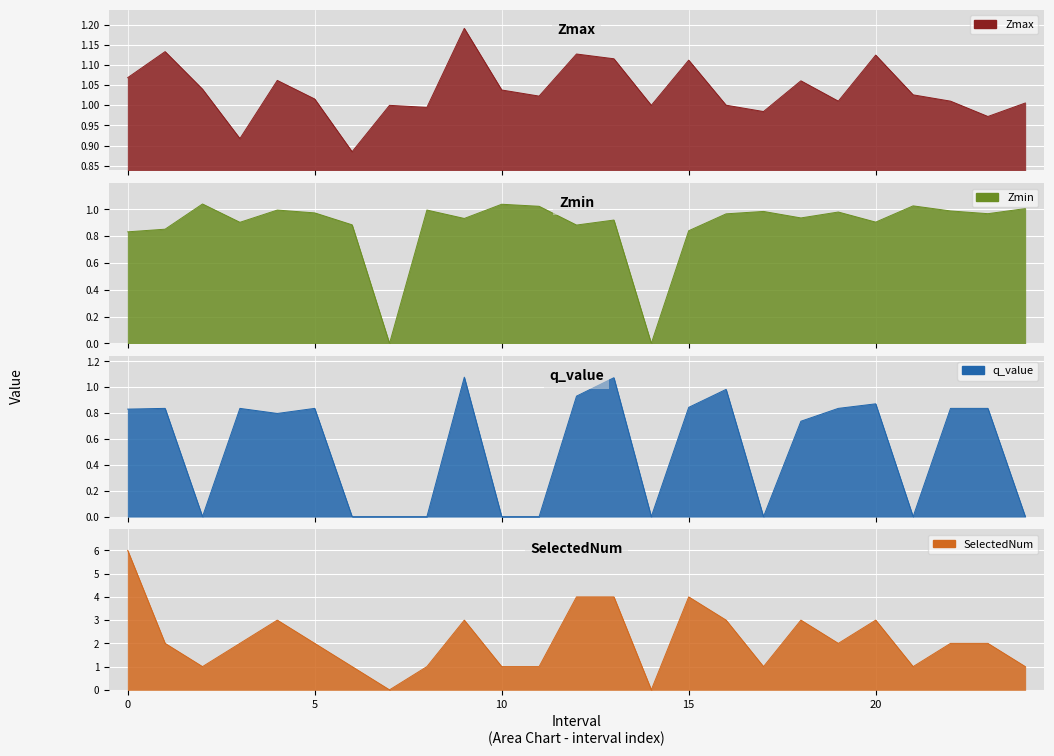

What is the maximum value shown in the chart?

6.0